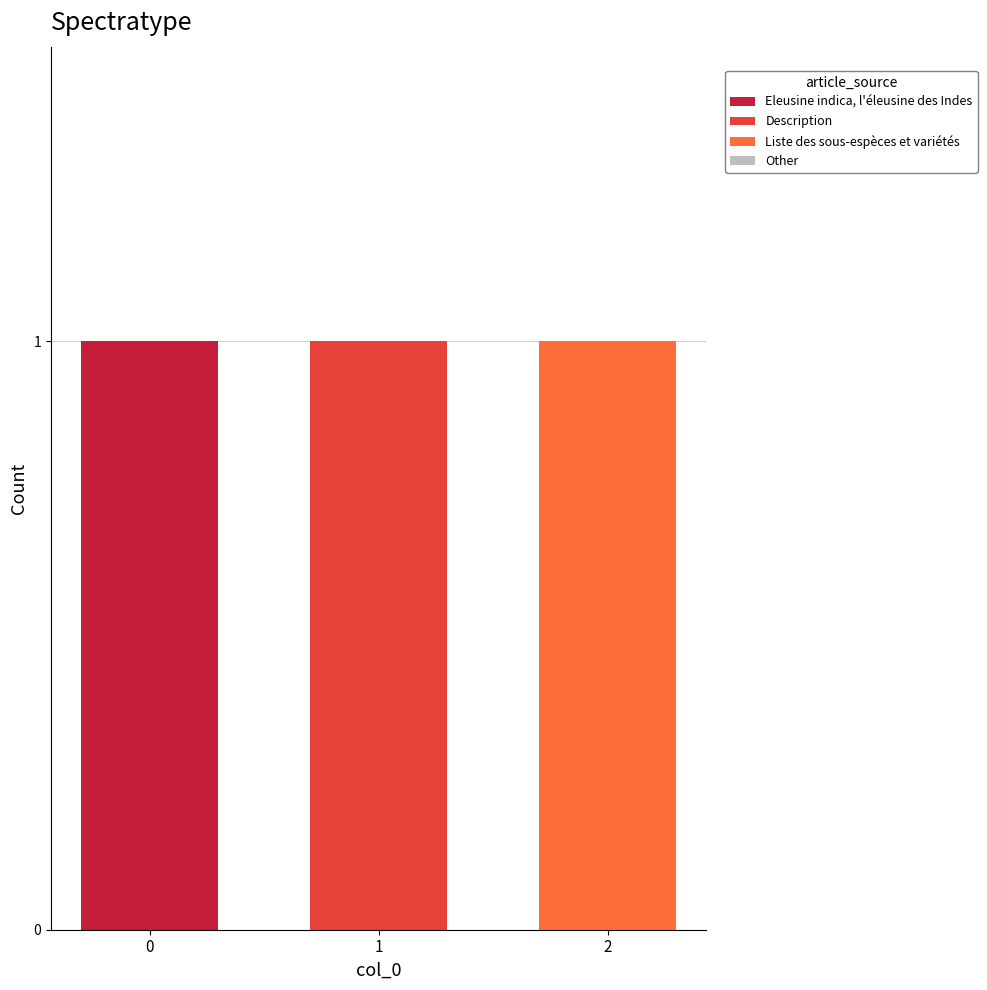

Are the bars grouped side by side (vs. stacked)?

No